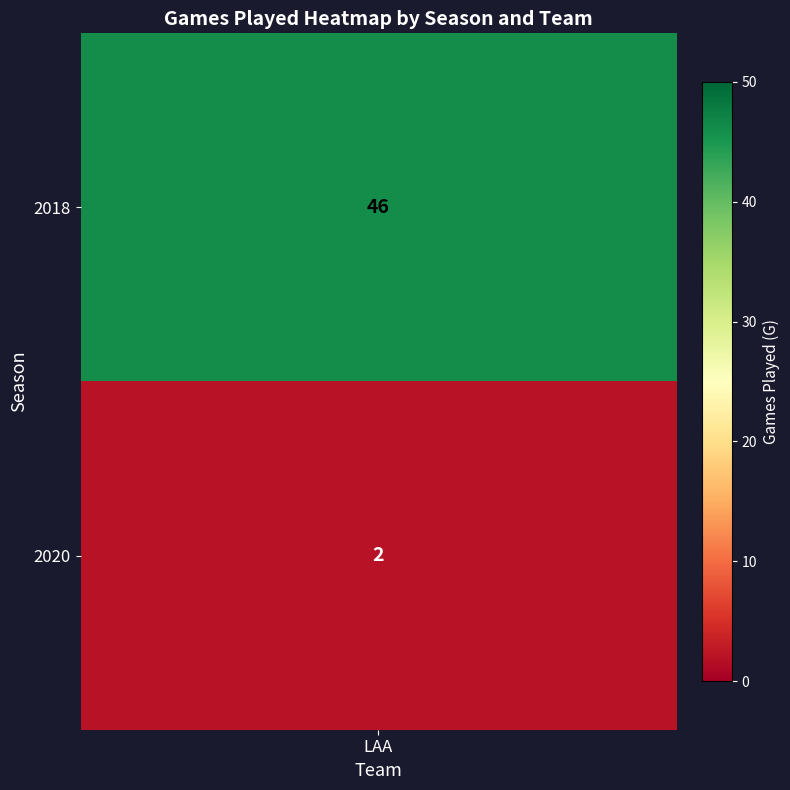

True or false: the data shows 46 at 0.

True